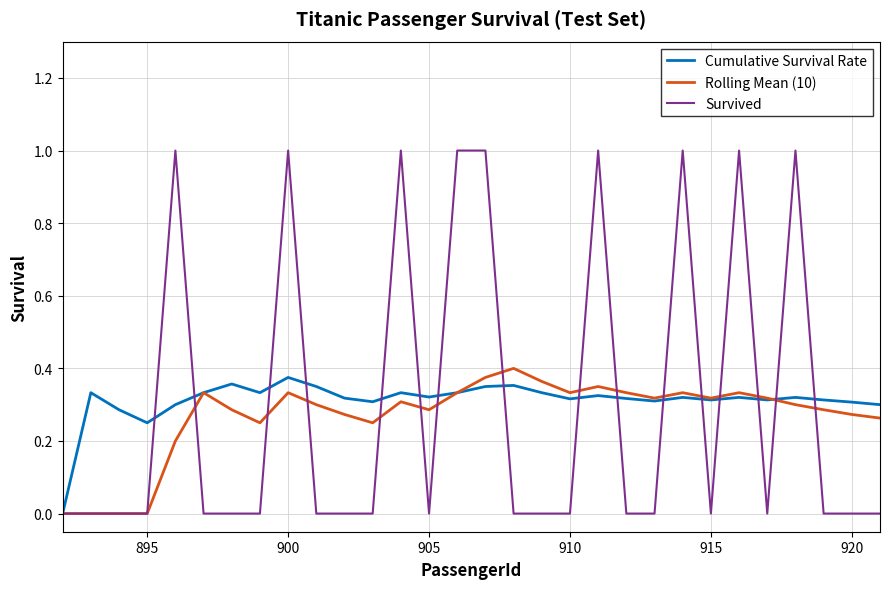

Which series has the largest range (max minus min)?

Survived